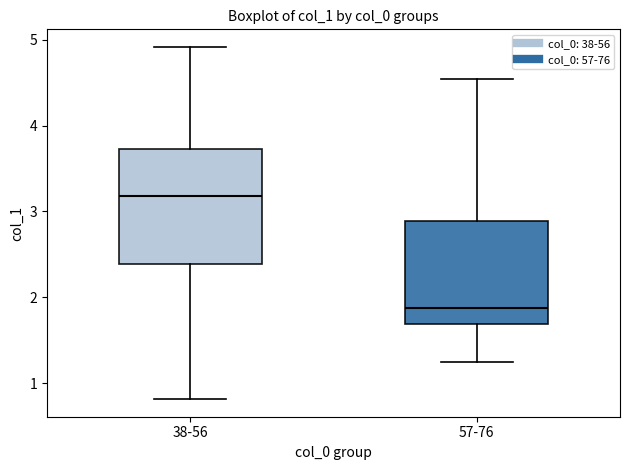

Comparing the boxes themselves (not the whiskers), which one is the tallest?

38-56